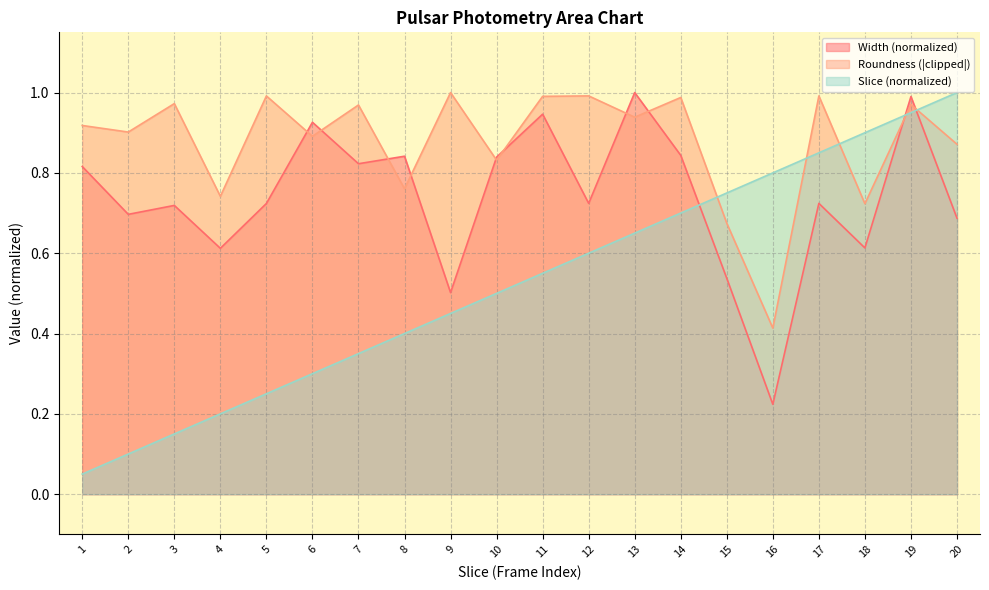

After their last crossing, which series has the higher values: Width or slice?

slice